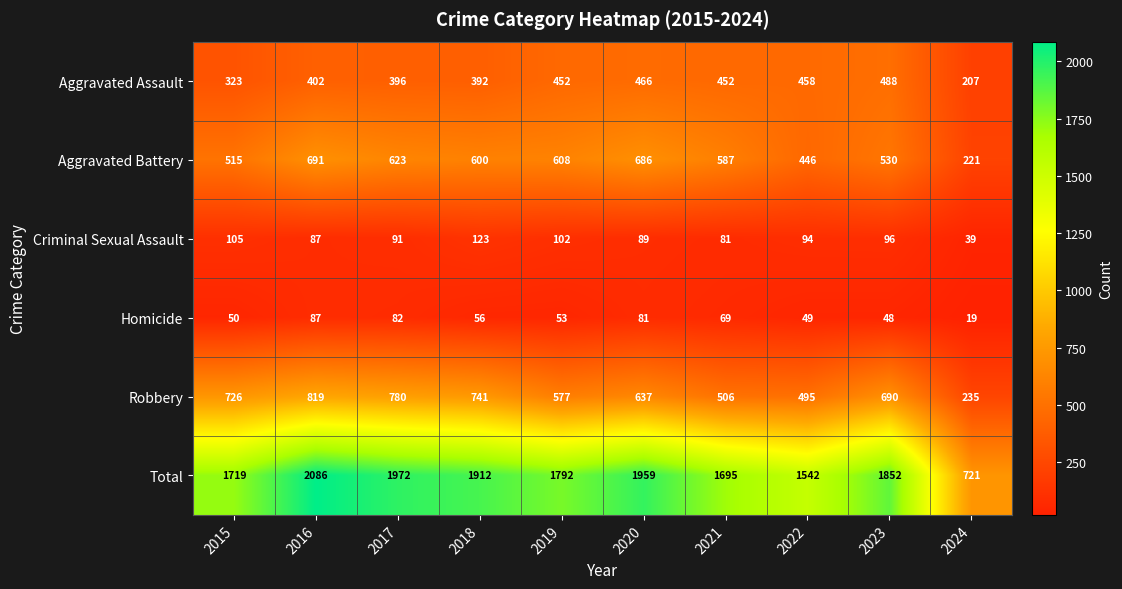

At which label is Aggravated Battery closest to 456?

2022